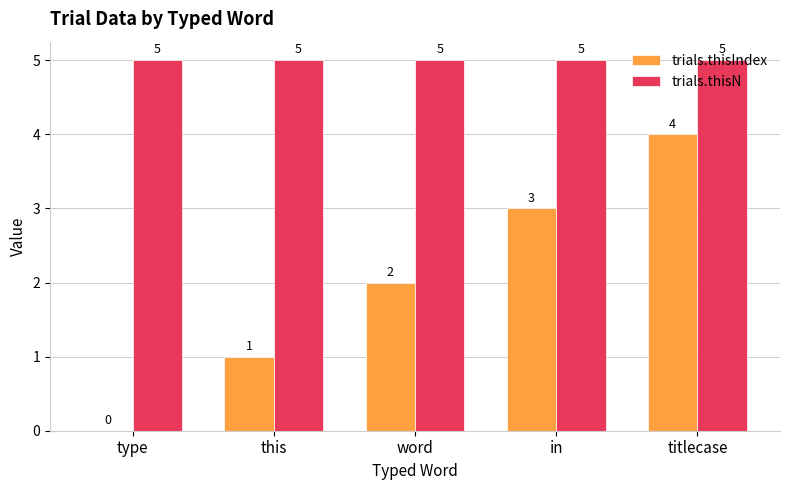

What are all the series names shown in the legend?

trials.thisIndex, trials.thisN